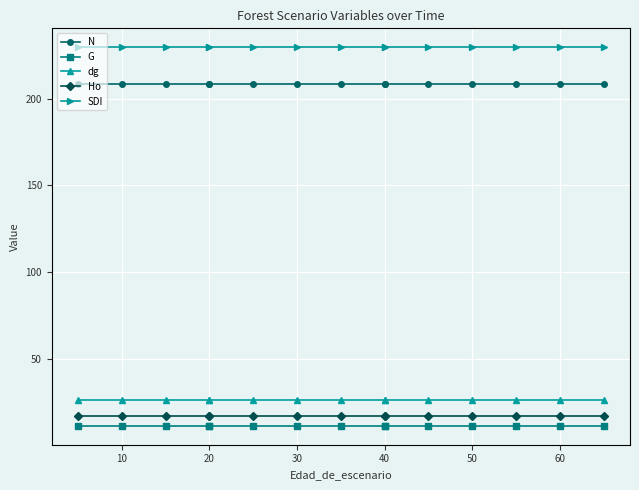

Which series has the largest range (max minus min)?

N